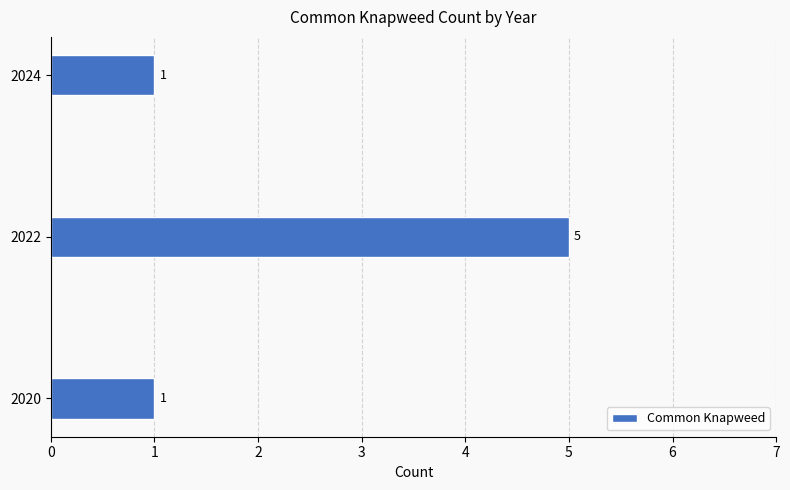

Which label corresponds to the largest value in the chart?

2022